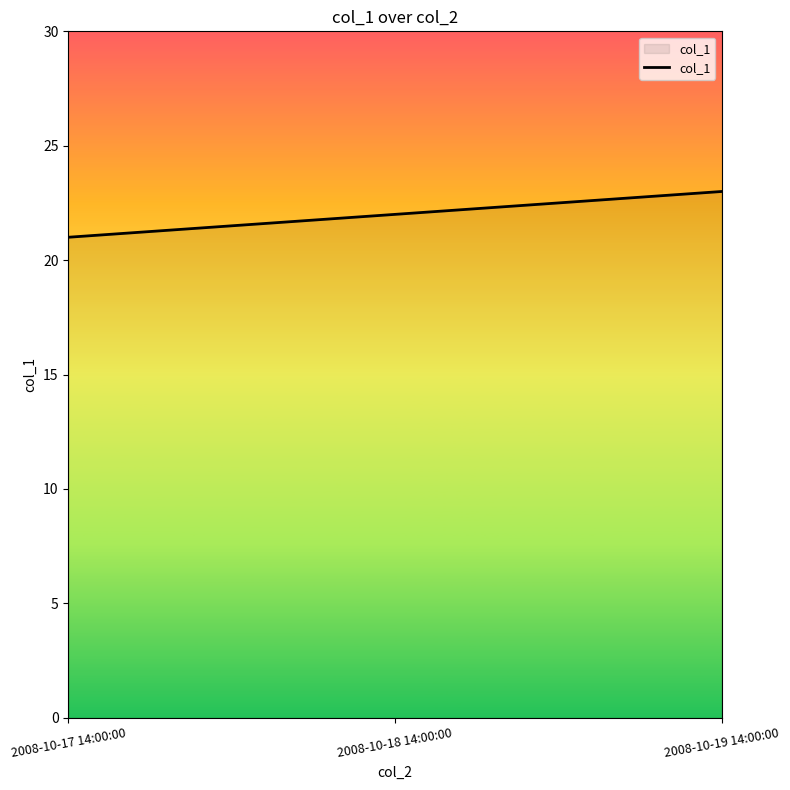

What is the difference between the maximum and minimum values?

2